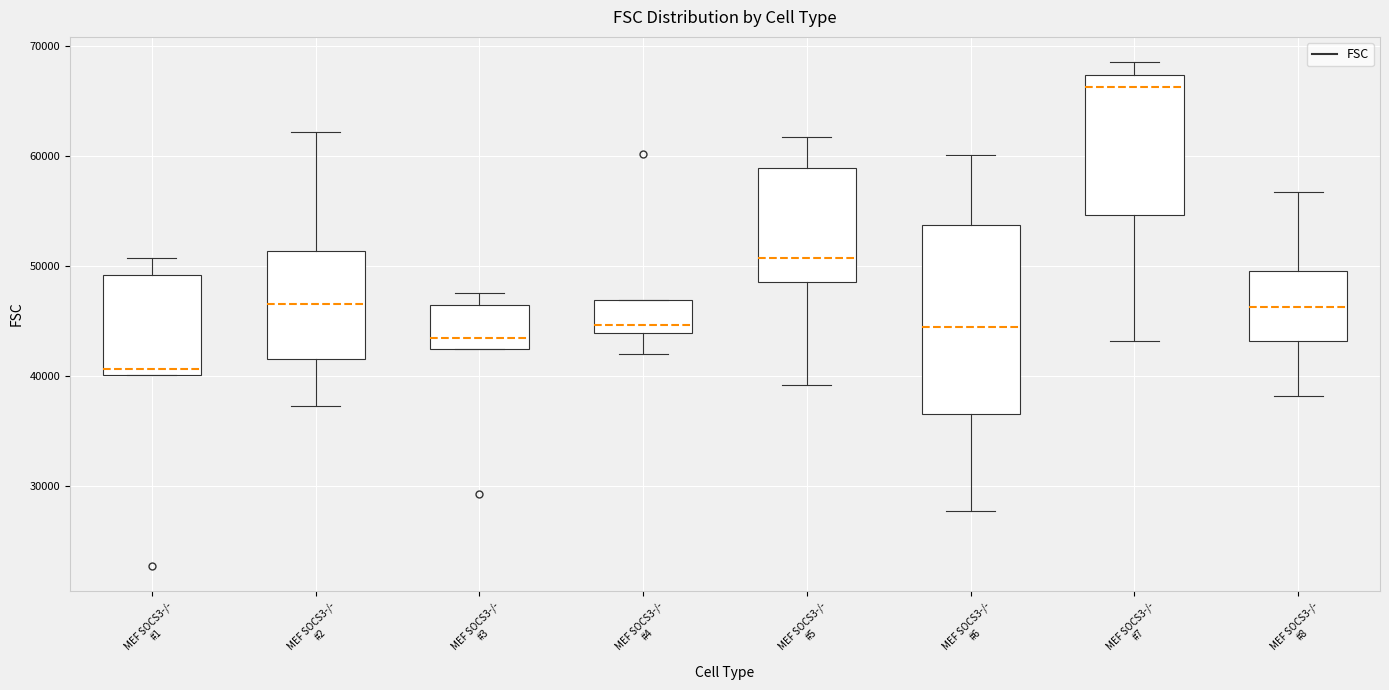

Which box has the lowest median line?

MEF SOCS3-/- #1